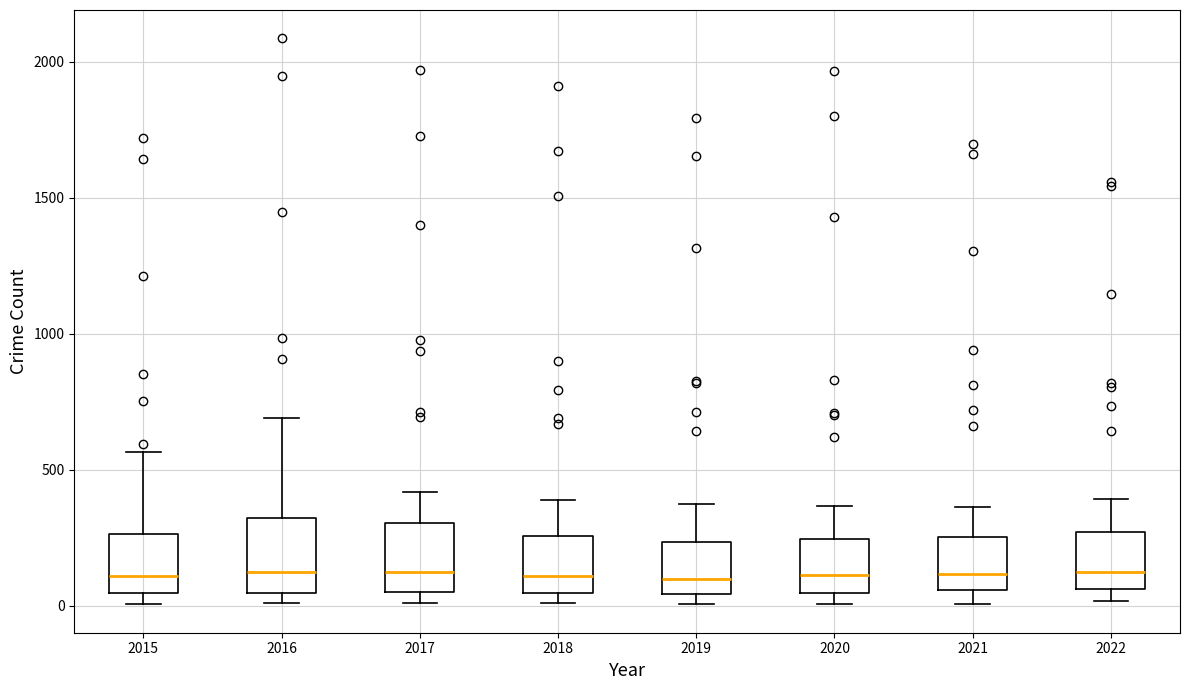

Reading left to right, transcribe this box plot: for each box, give where its median line is, the range the box spans, and where its two whiskers end, as read against the y-axis. The values are not printed on the chart, so give them approximately, as read against the axis.

2015: median 100, box 50 to 250, whiskers 0 to 550
2016: median 150, box 50 to 300, whiskers 0 to 700
2017: median 100, box 50 to 300, whiskers 0 to 400
2018: median 100, box 50 to 250, whiskers 0 to 400
2019: median 100, box 50 to 250, whiskers 0 to 400
2020: median 100, box 50 to 250, whiskers 0 to 350
2021: median 100, box 50 to 250, whiskers 0 to 350
2022: median 150, box 50 to 250, whiskers 0 to 400